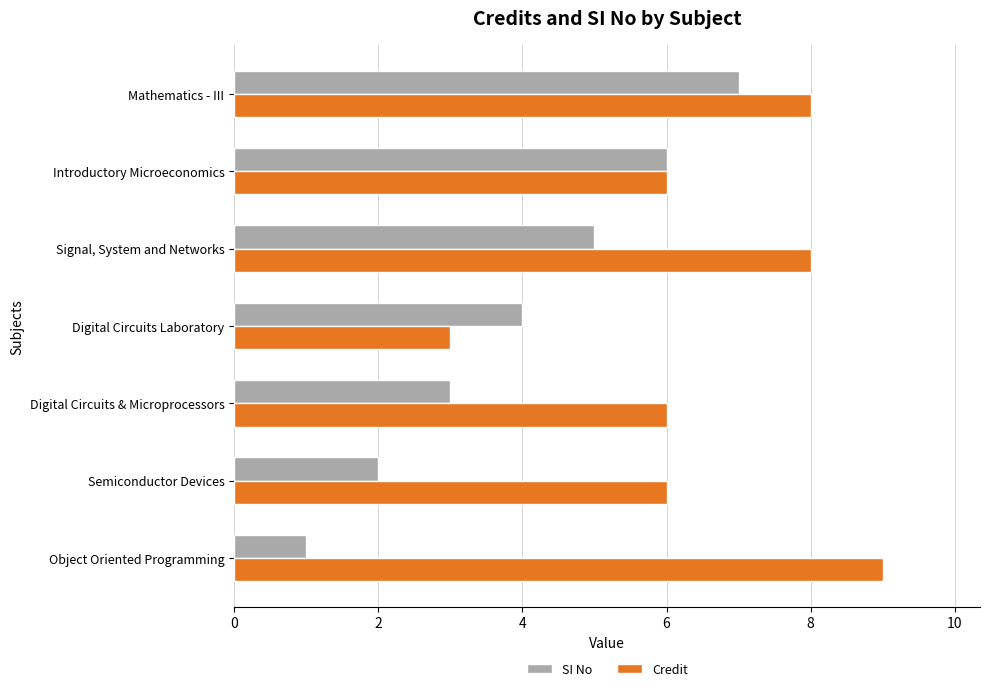

The Credit series shows 6 at Introductory Microeconomics. True or false?

True